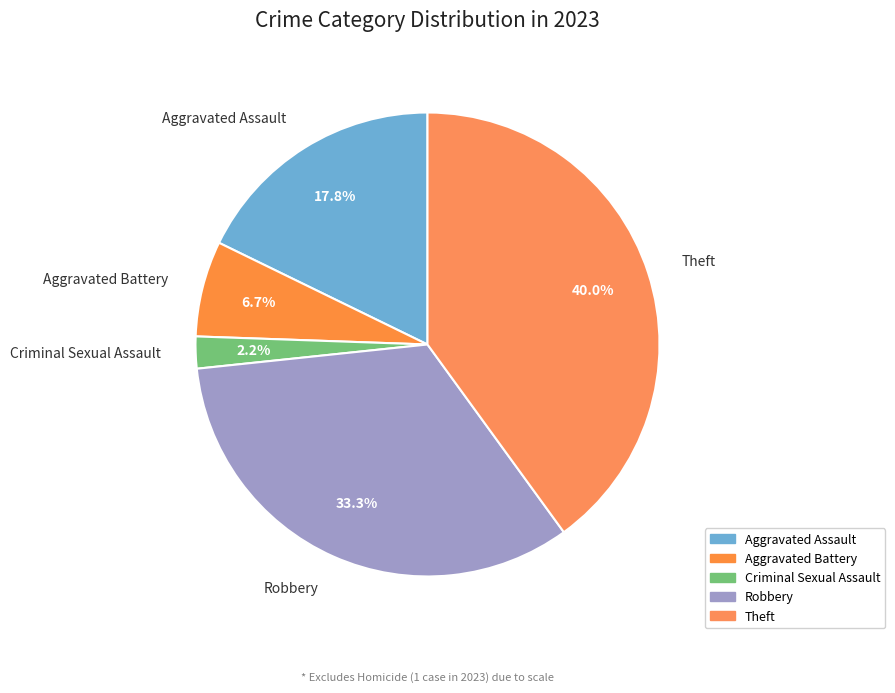

To the nearest percent, what is the average slice percentage?

20%